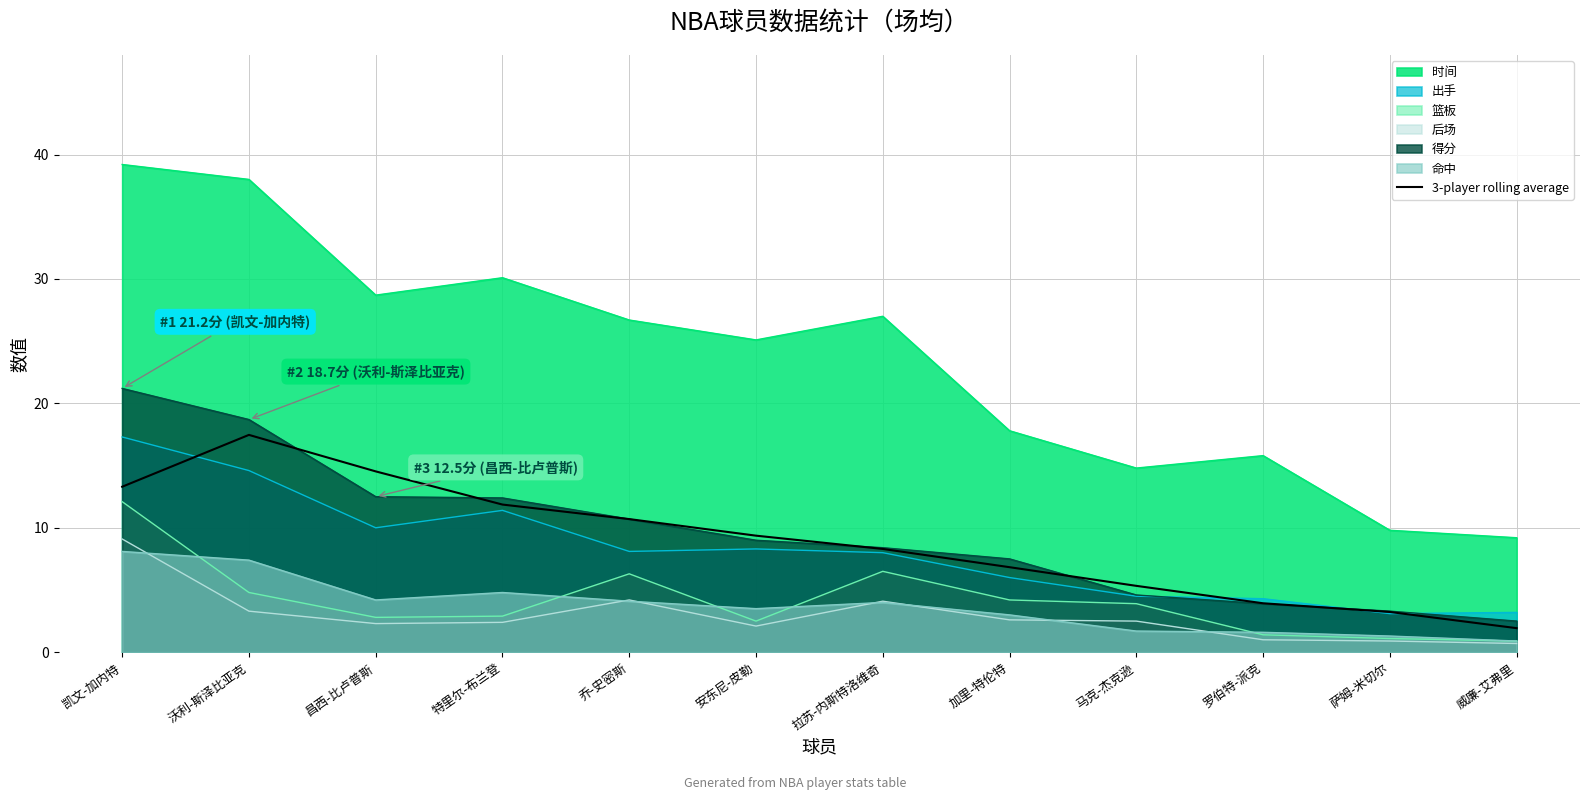

What is the label of the 3rd point from the right?

罗伯特-派克